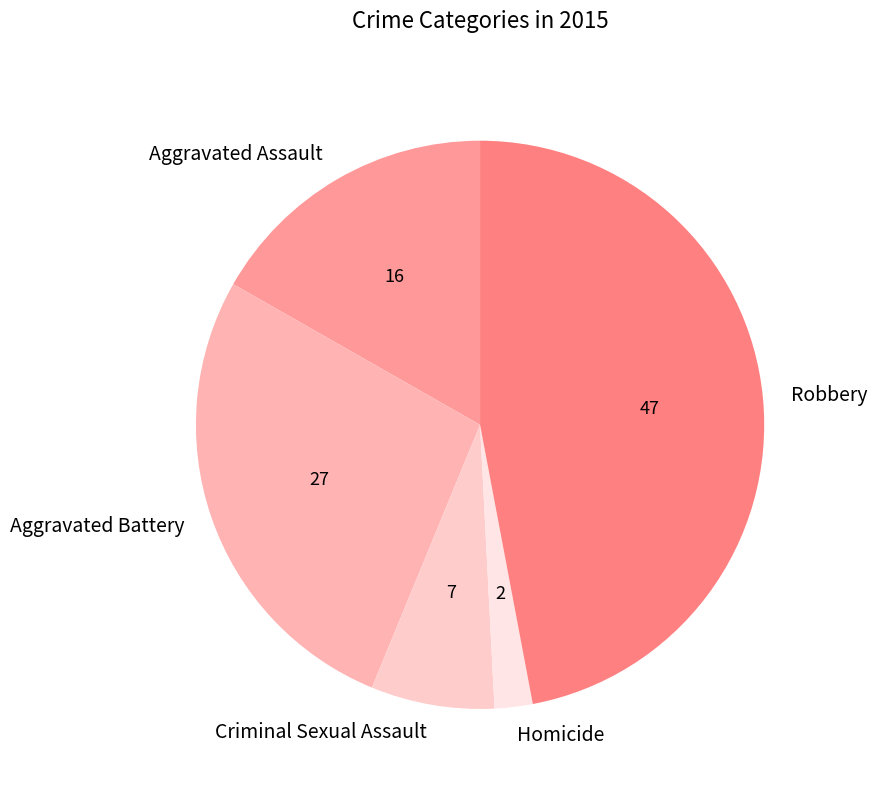

Rank the categories by value from lowest to highest.

Homicide, Criminal Sexual Assault, Aggravated Assault, Aggravated Battery, Robbery